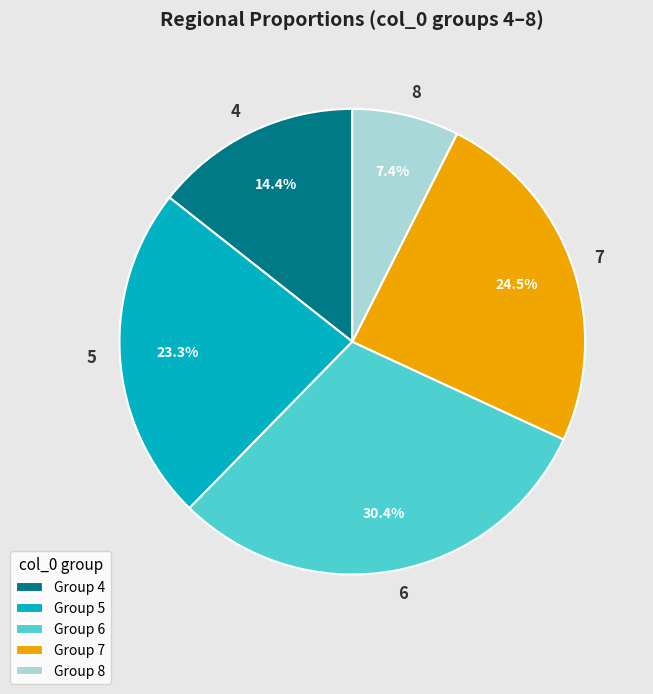

How many segments does this pie chart have?

5